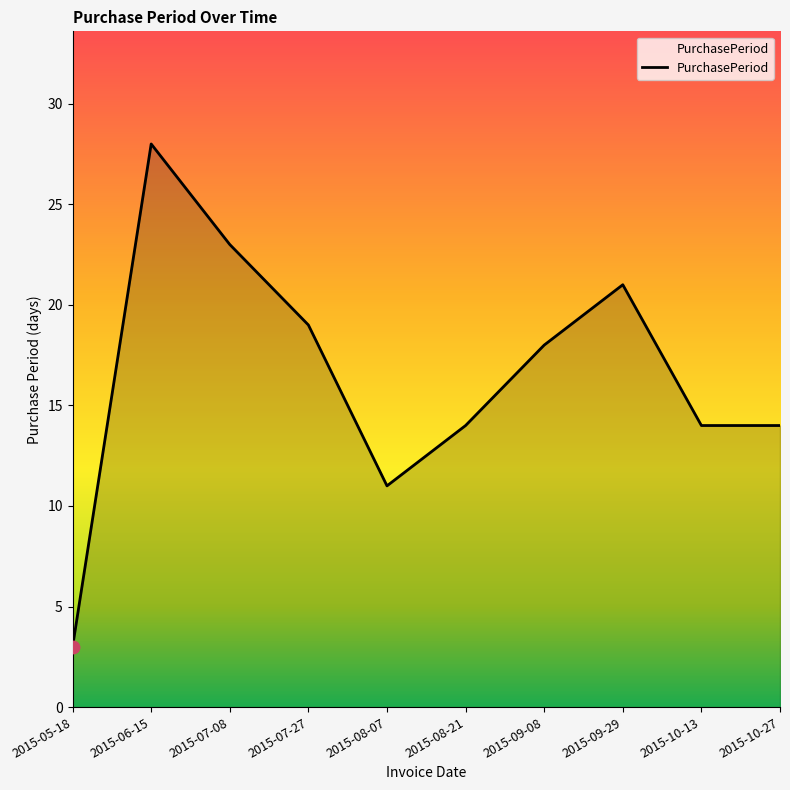

Between 2015-05-18 and 2015-08-07, which is larger?

2015-08-07